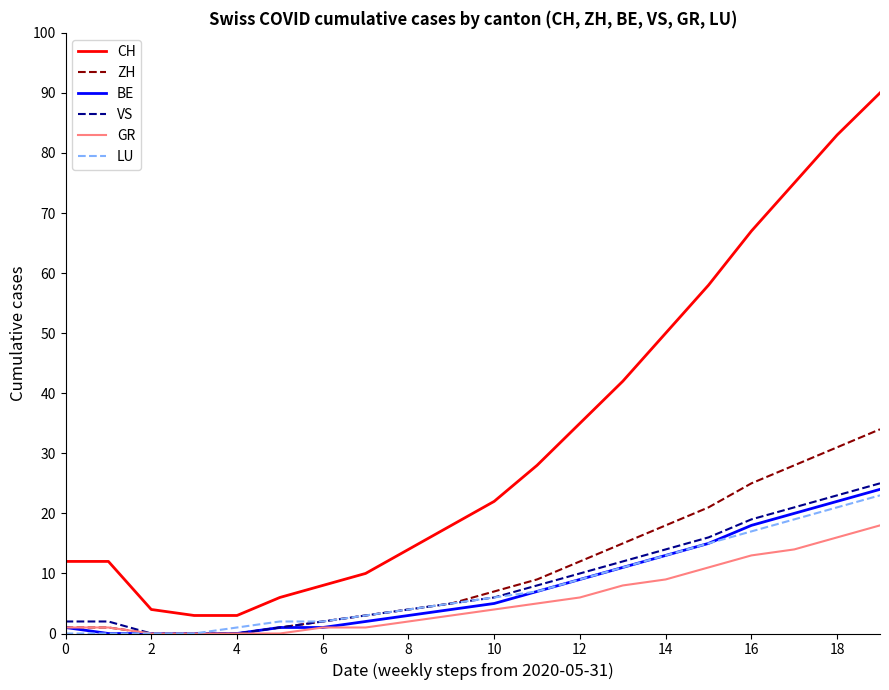

True or false: CH and VS cross at least once.

False